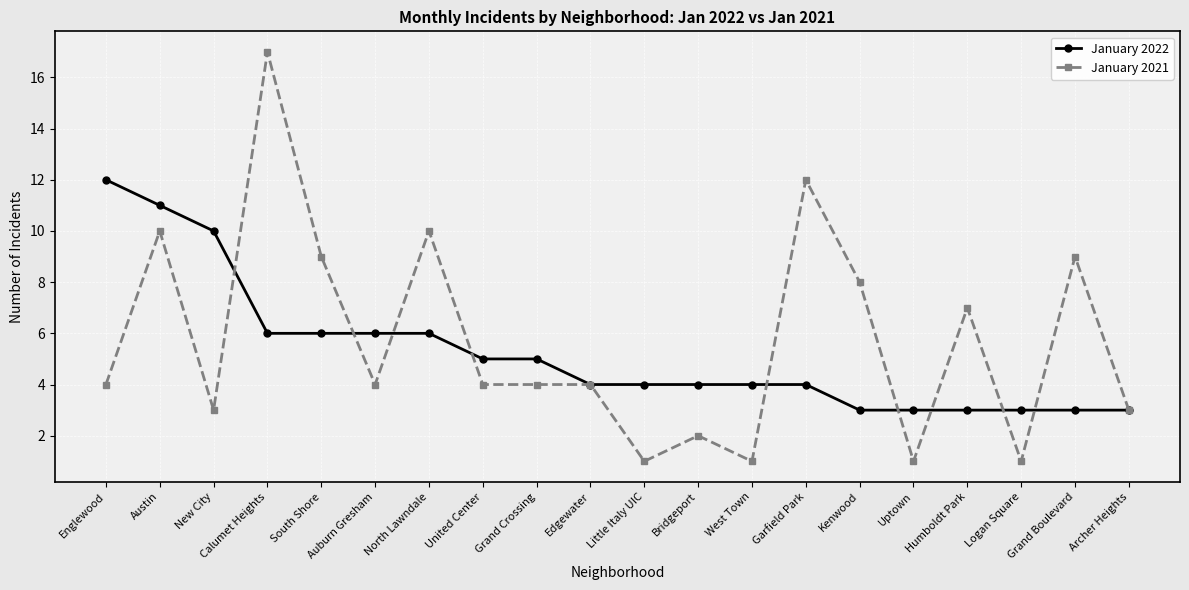

What is the maximum value shown in the chart?

17